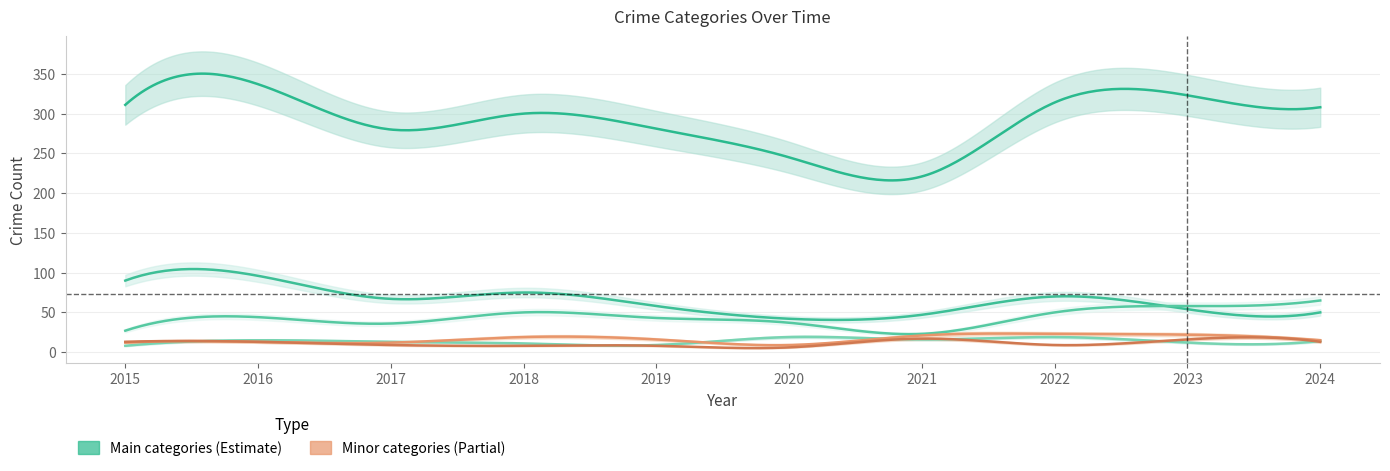

True or false: Robbery and Theft cross at least once.

False